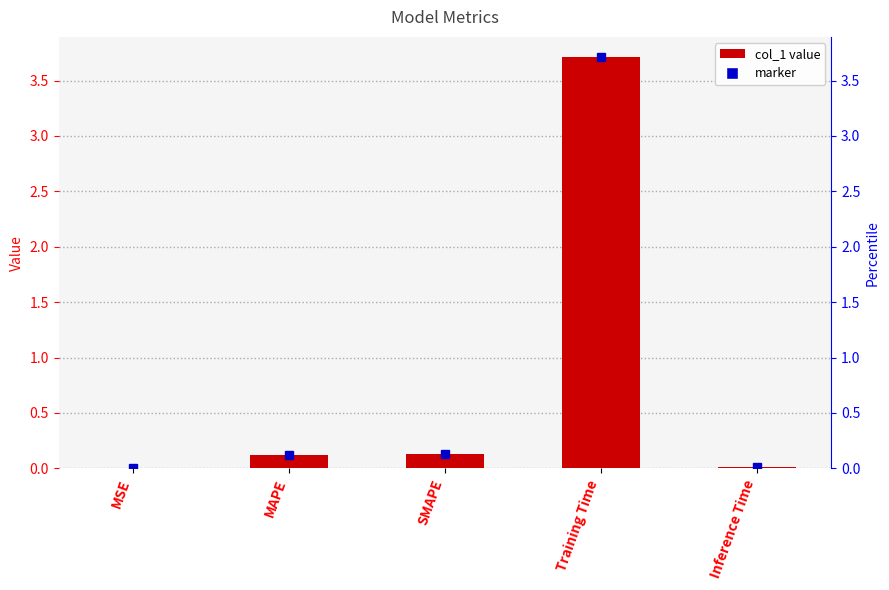

Rank the categories by value from highest to lowest.

Training Time, SMAPE, MAPE, Inference Time, MSE